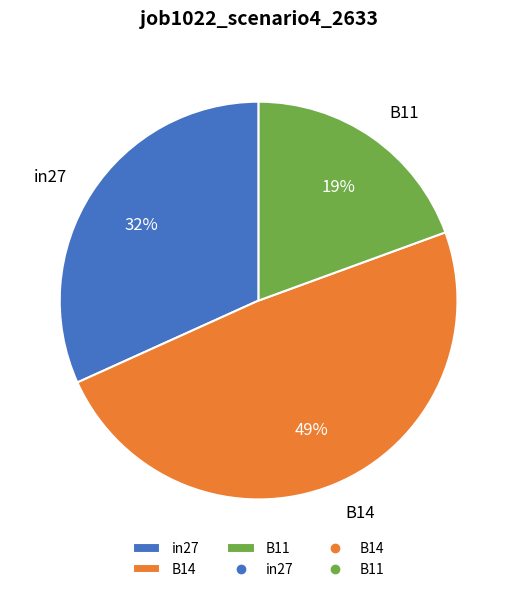

To the nearest percent, what is the difference between the in27 and B14 slice percentages?

17%